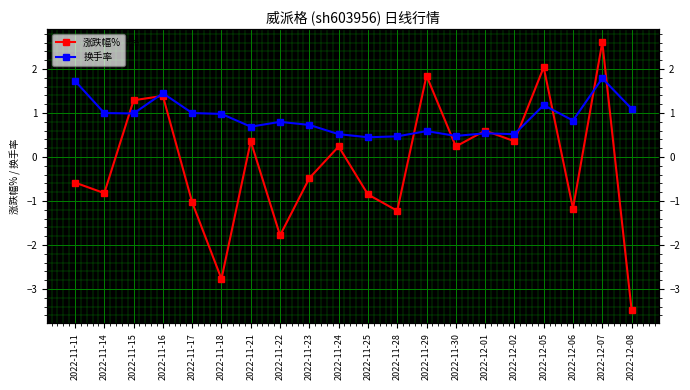

How many data points in 涨跌幅% are less than 0?

10